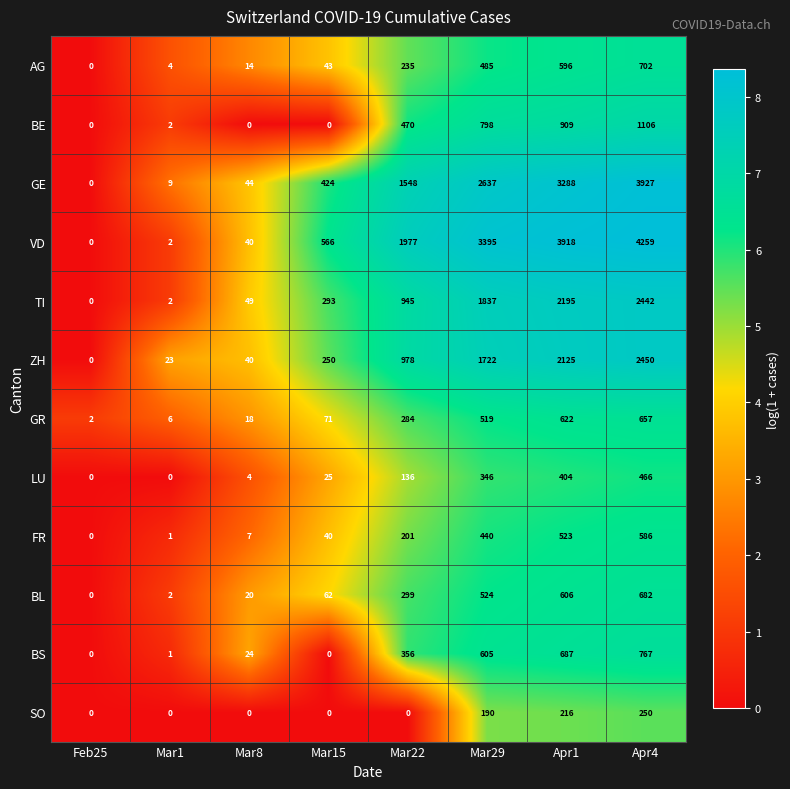

Which category has the highest value across all series?

Apr4